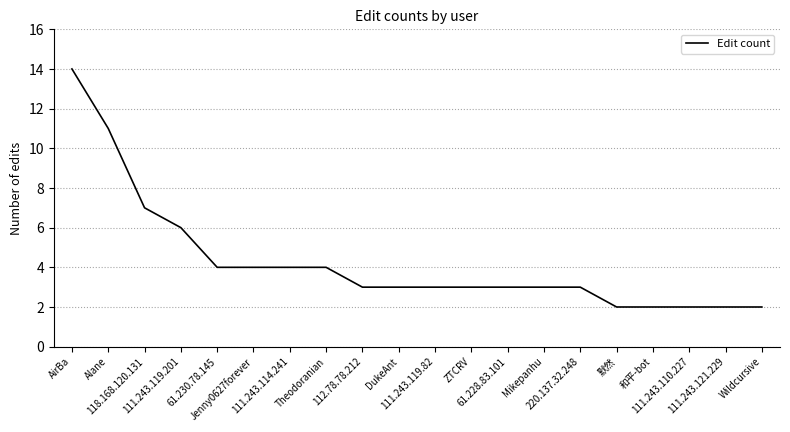

What is the difference between the maximum and minimum values?

12